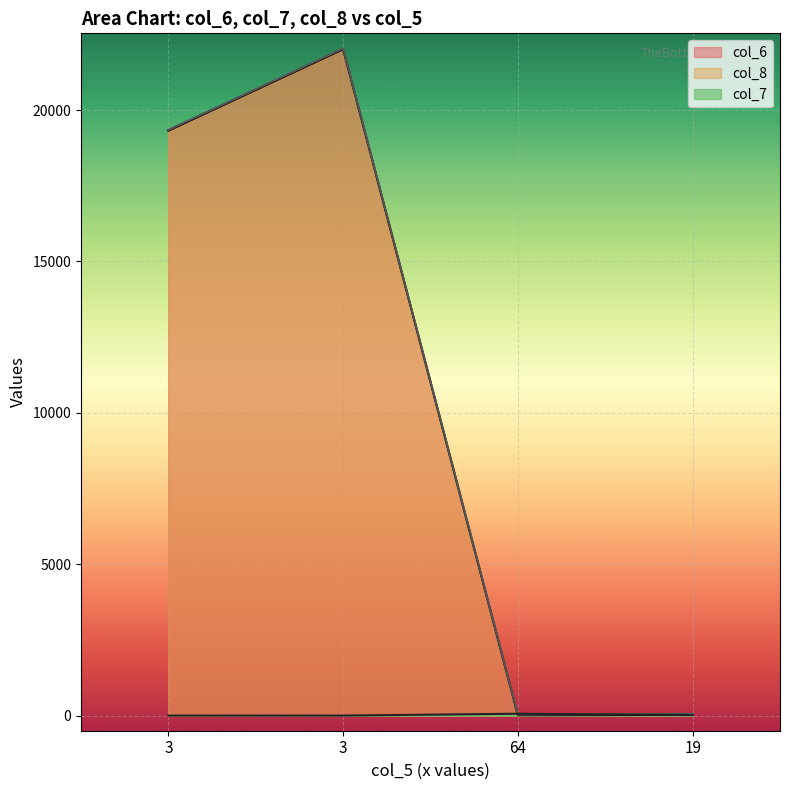

The value of col_7 at 19 is 19. True or false?

True